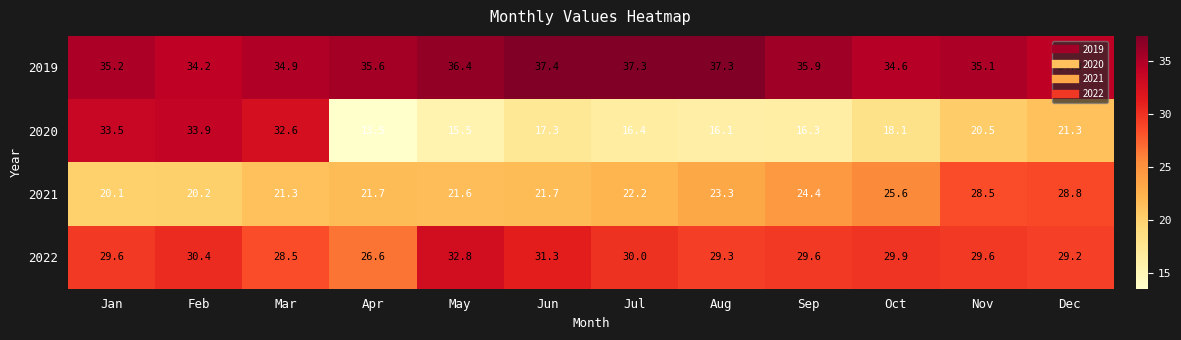

What is the difference between the highest and lowest values at Dec?

13.0